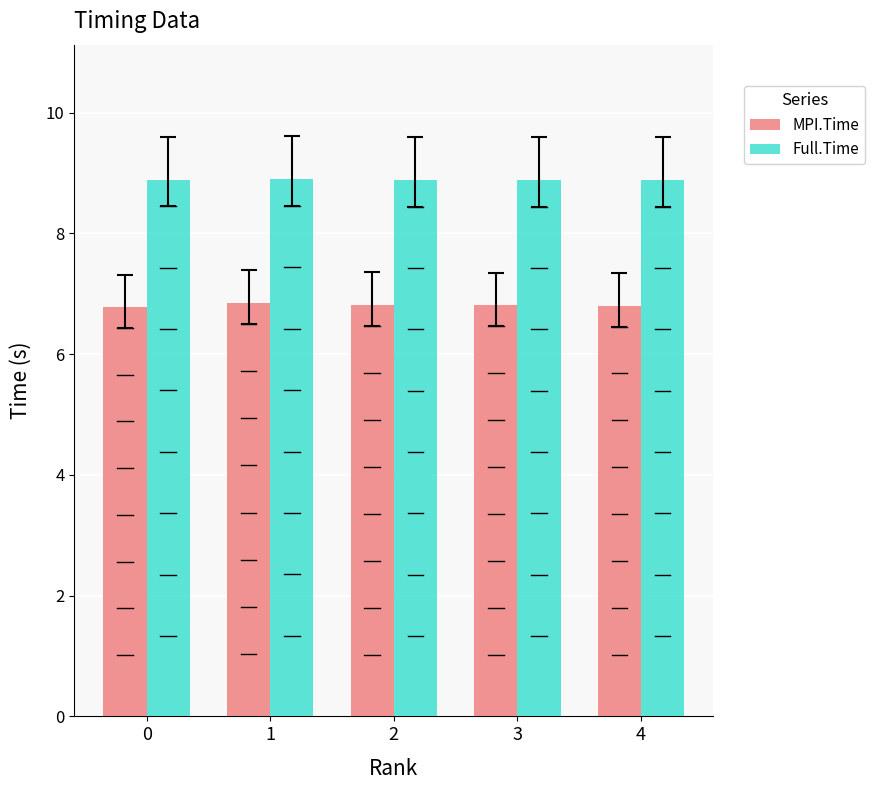

How many bars are there in each group?

2